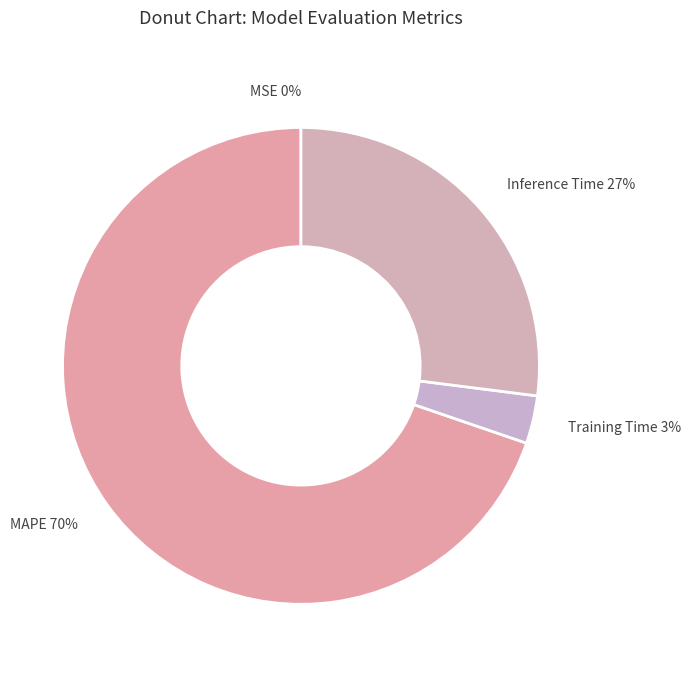

What percentage is the Inference Time slice, to the nearest percent?

27%